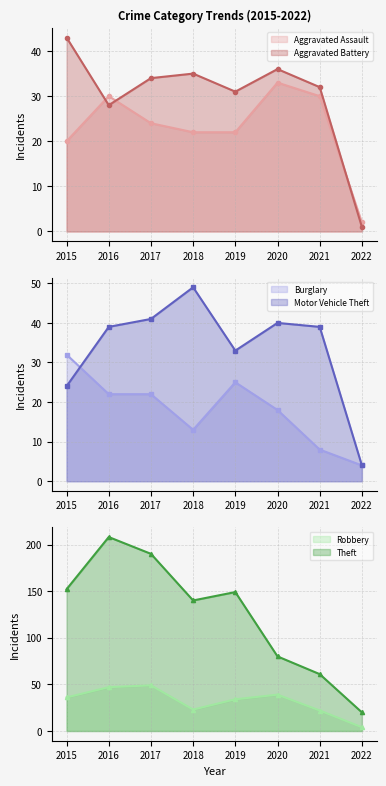

What is the greatest value displayed?

208